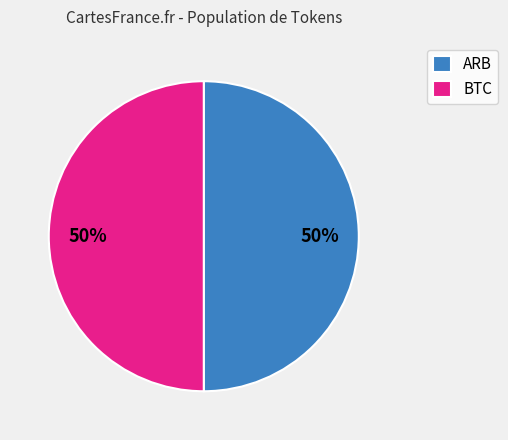

Approximately how many times larger is the value at BTC compared to ARB?

1.0